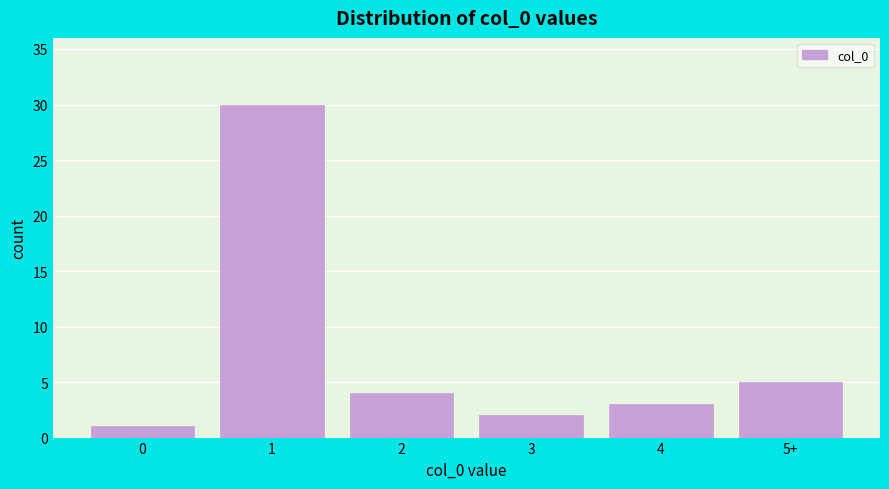

Reading left to right, extract all data points from this chart.

0=1	1=30	2=4	3=2	4=3	5+=5